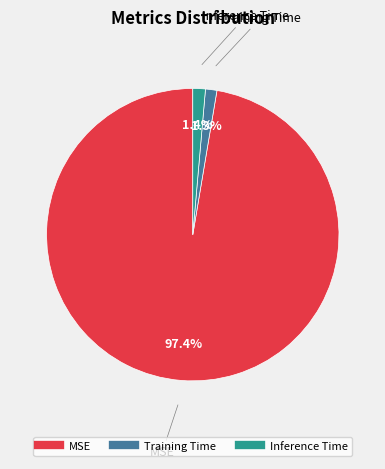

To the nearest percent, what portion does MSE represent?

97%